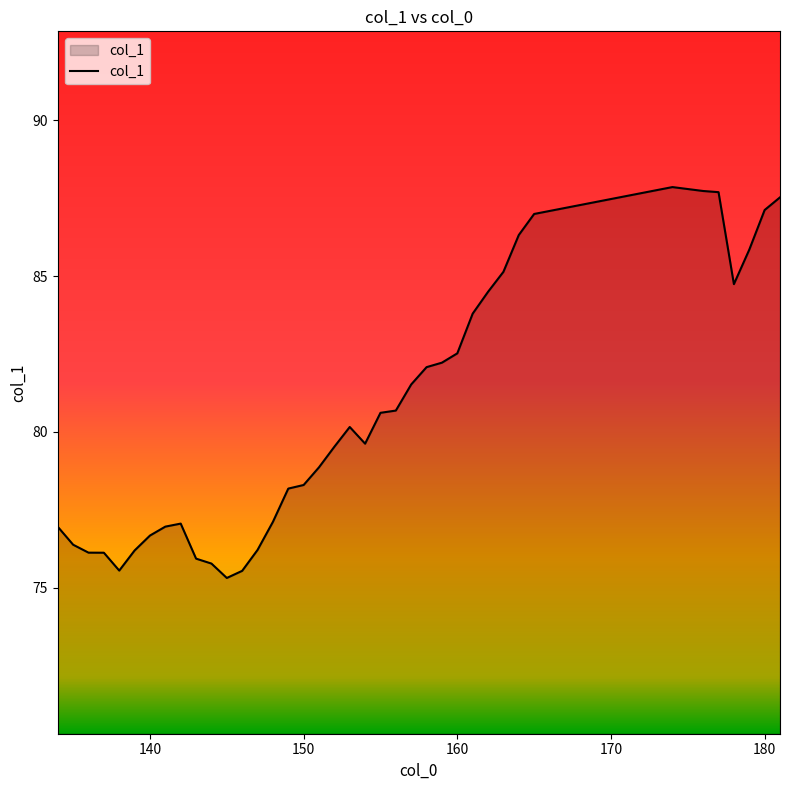

What is the smallest value displayed?

75.3